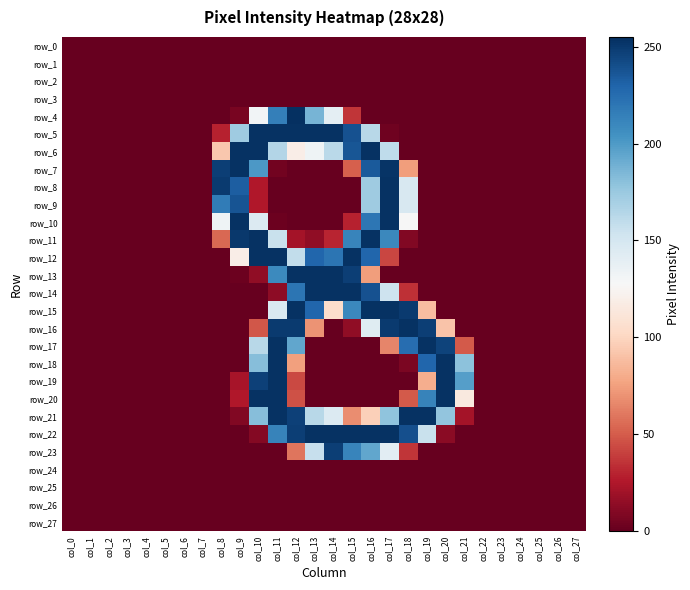

Rank the categories by row_10 value from highest to lowest.

col_9, col_17, col_16, col_10, col_8, col_18, col_15, col_11, col_0, col_1, col_2, col_3, col_4, col_5, col_6, col_7, col_12, col_13, col_14, col_19, col_20, col_21, col_22, col_23, col_24, col_25, col_26, col_27